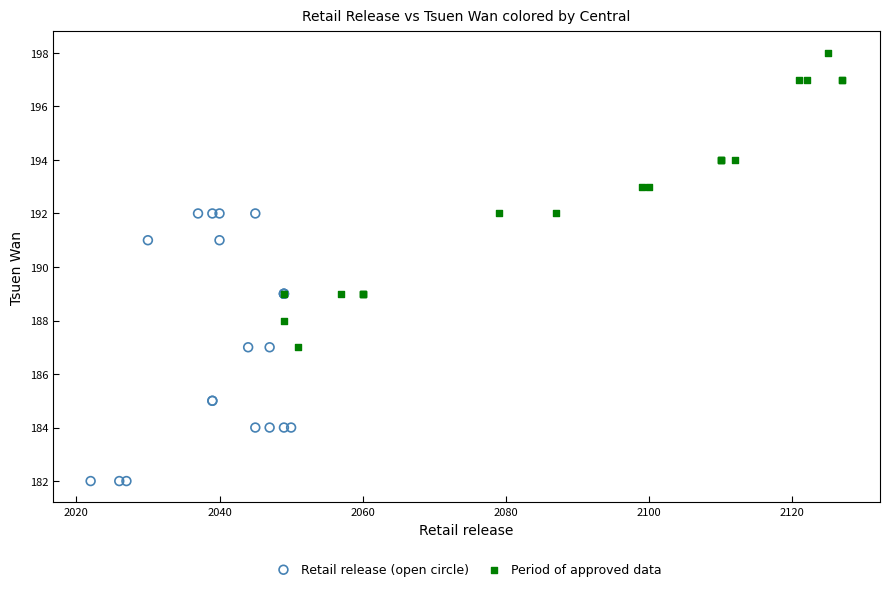

Which series contains the highest Y value?

Period of approved data